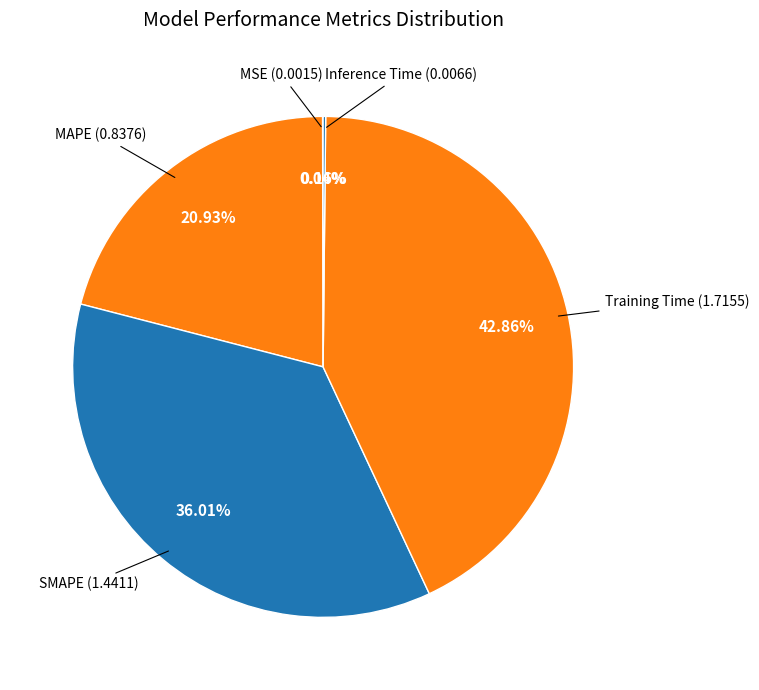

Count the number of slices in the pie.

5